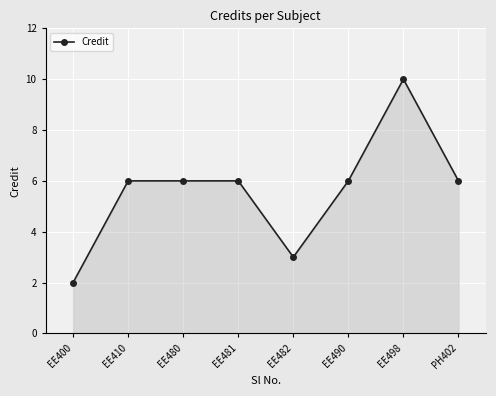

Read the value at EE410.

6